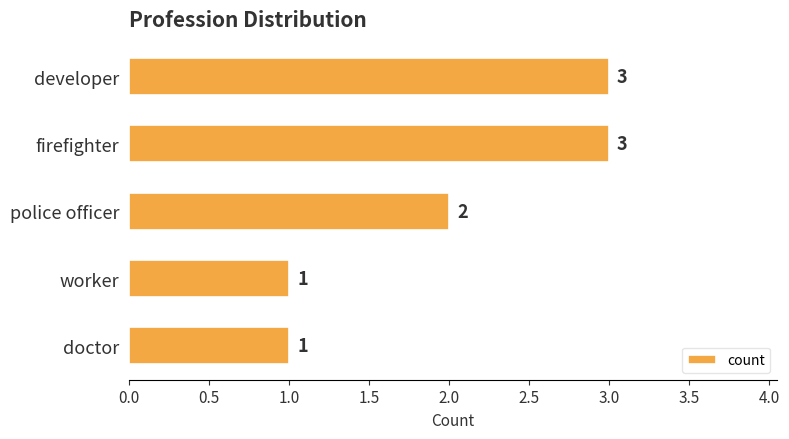

Approximately how many times larger is the value at developer compared to doctor?

3.0